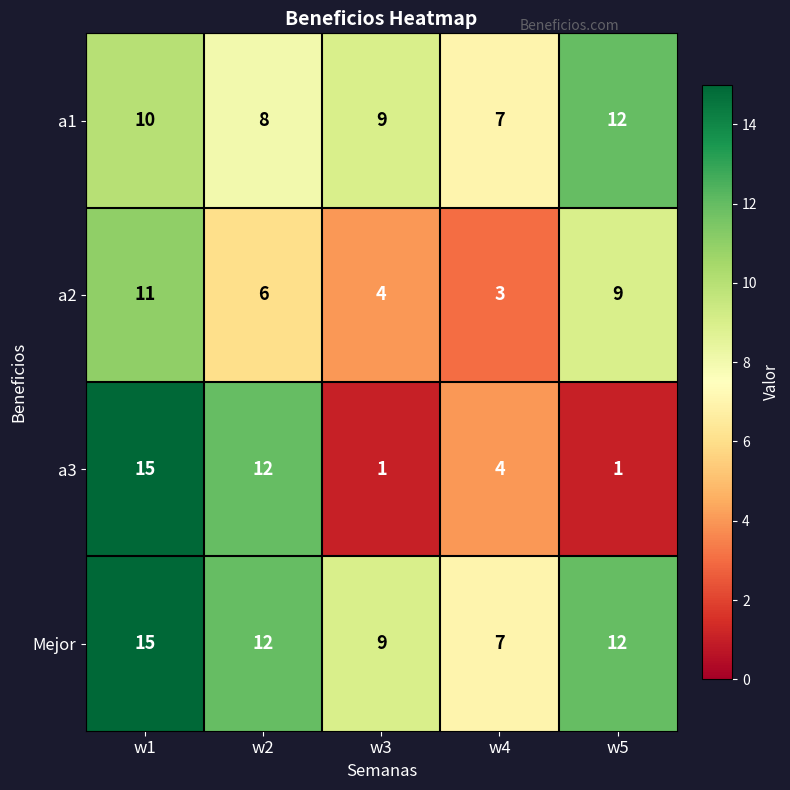

At which label does a2 first exceed 6?

w1